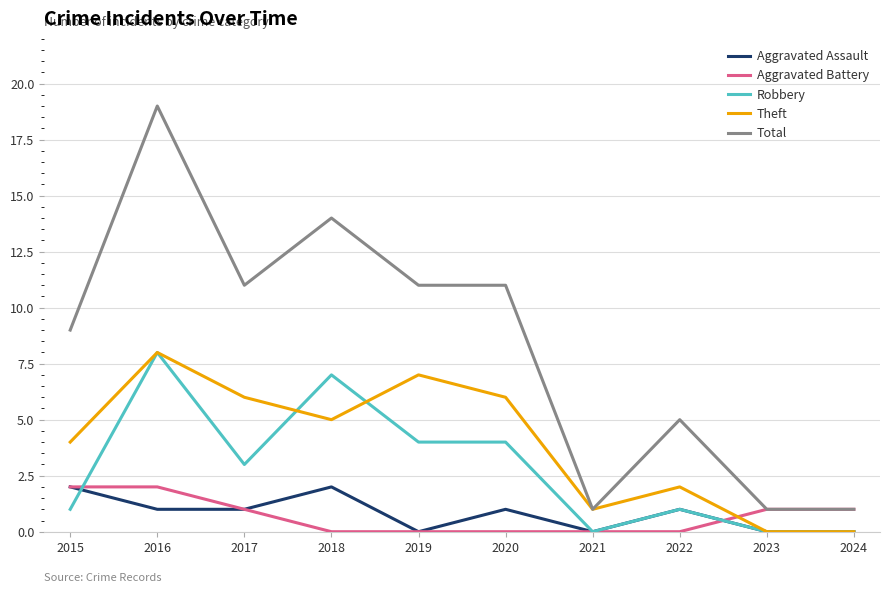

Between 2022 and 2023, which series saw the biggest shift?

Total